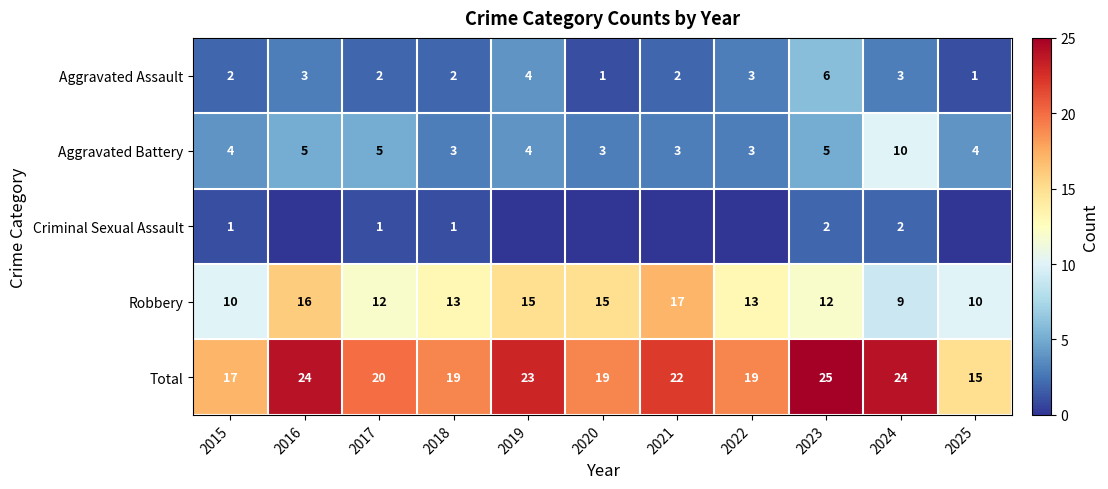

Between 2015 and 2024, which series saw the biggest shift?

Total